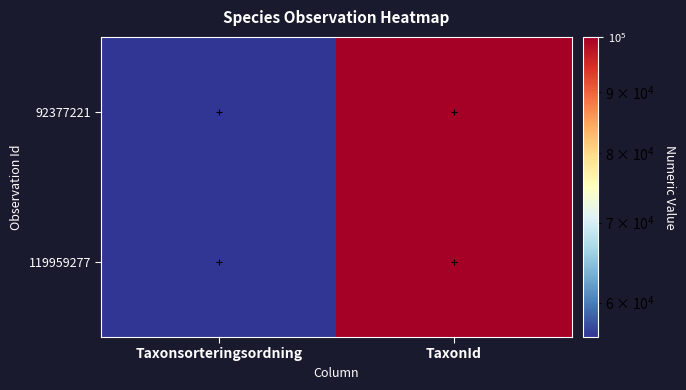

Reading right to left, transcribe all the data shown in this chart.

92377221: TaxonId=100031	Taxonsorteringsordning=56164
119959277: TaxonId=100053	Taxonsorteringsordning=56243